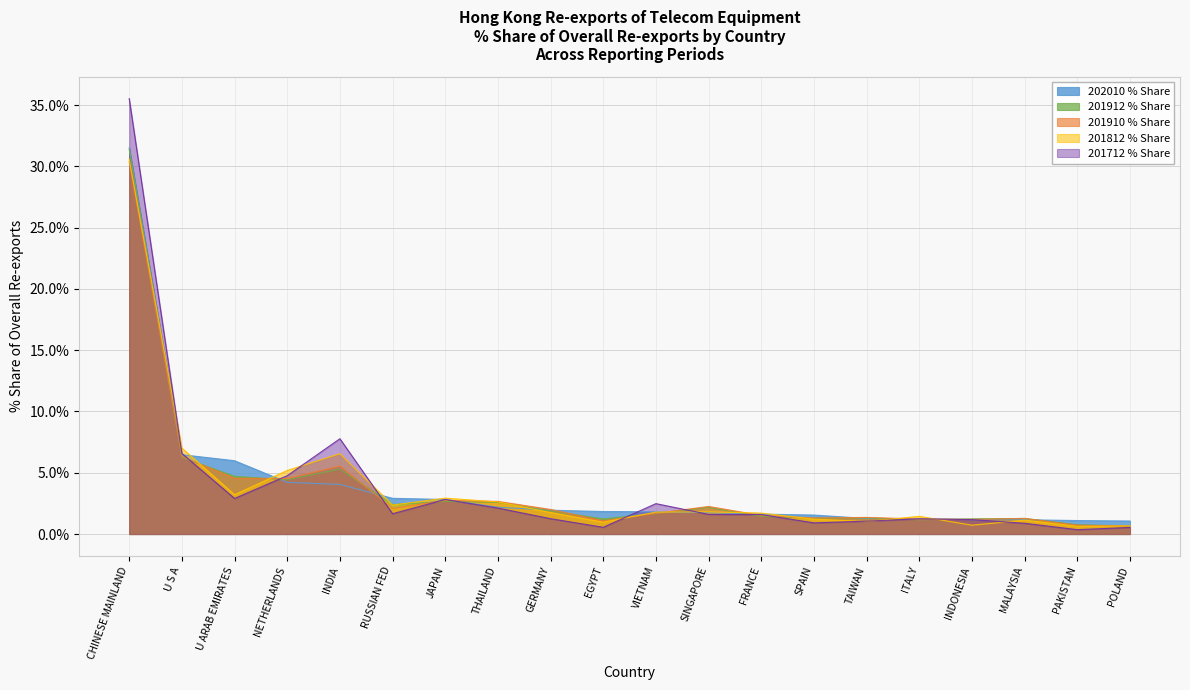

True or false: 202010 % Share and 201712 % Share intersect in this chart.

True